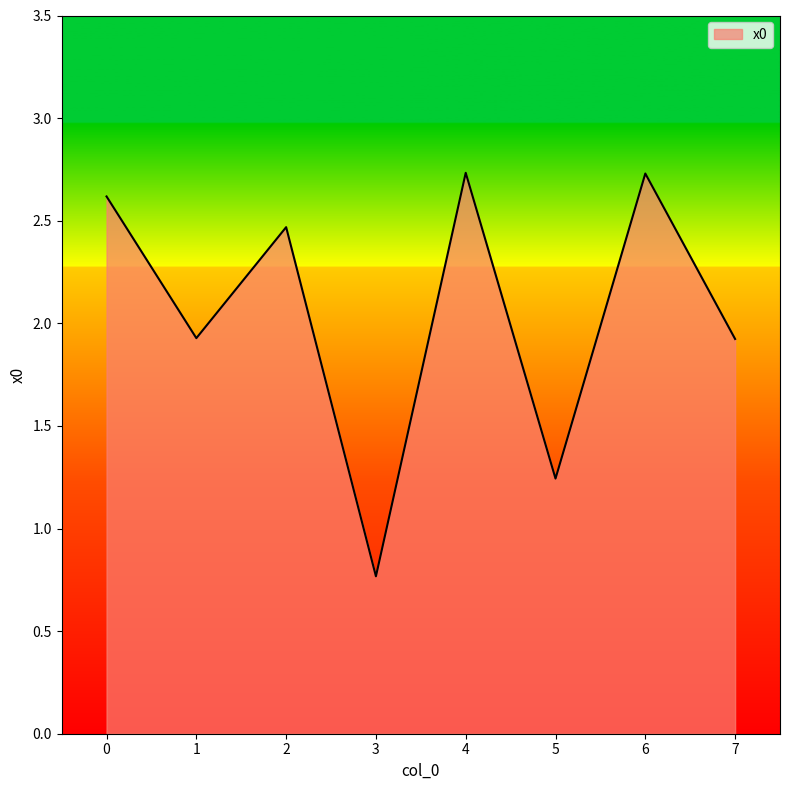

What is the change in value from 0 to 3?

-1.9